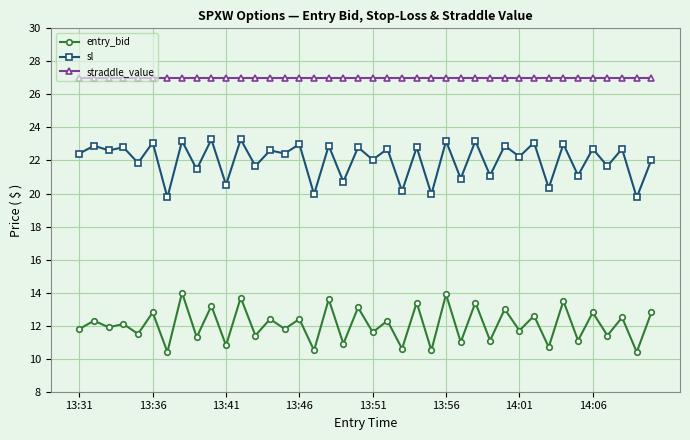

At how many categories does at least one series exceed 20?

40